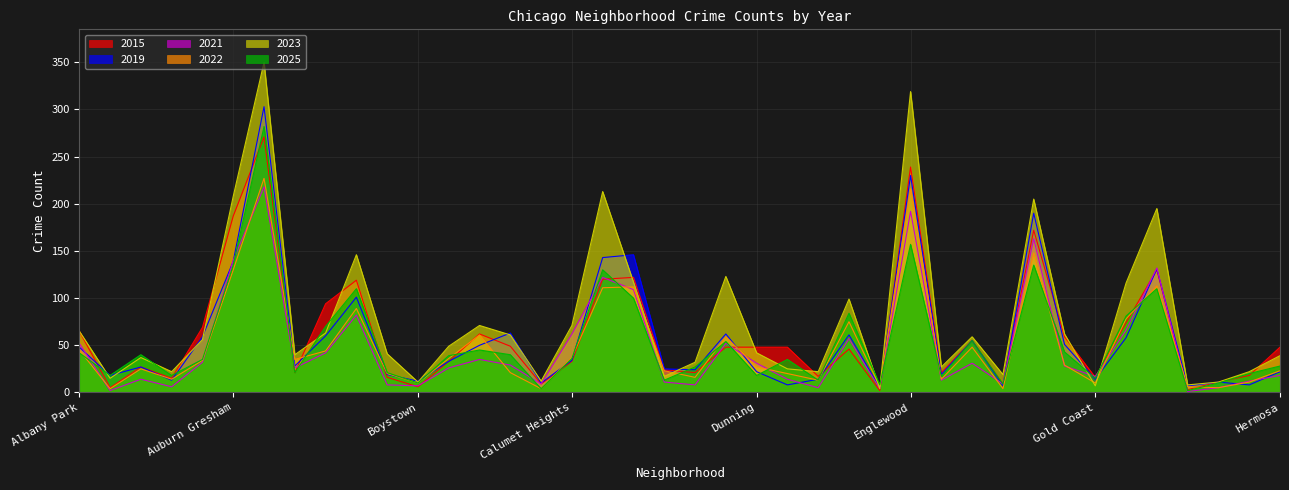

What is the total value across all series at Bridgeport?

216